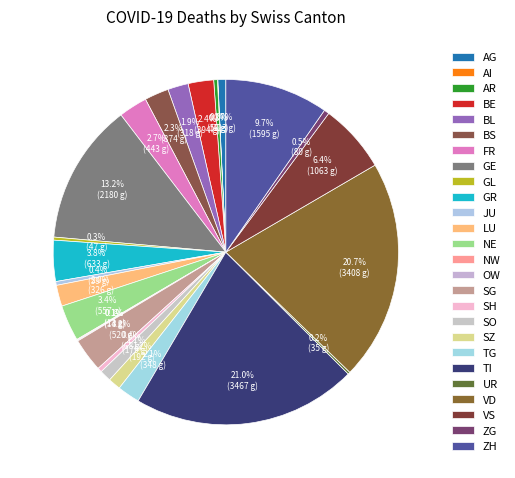

Is BL the majority of the pie?

No